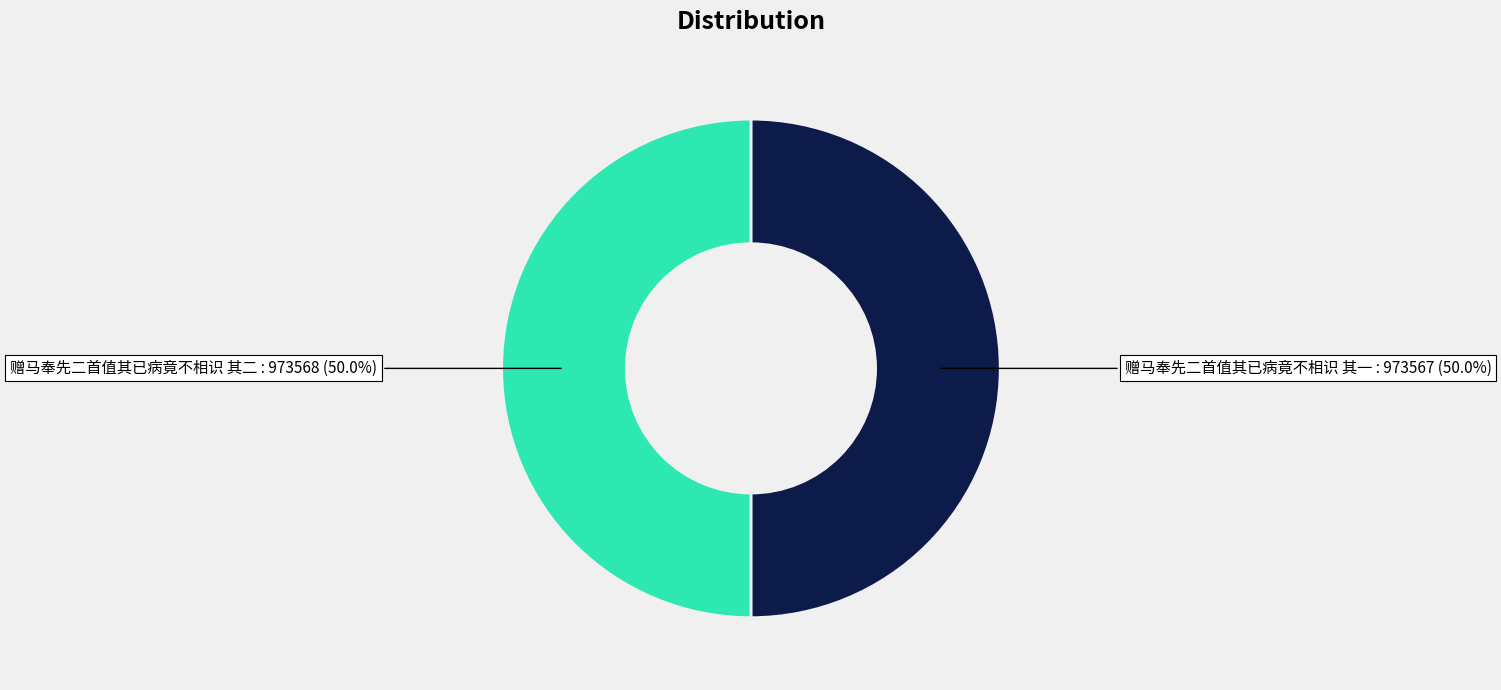

Count the number of slices in the pie.

2